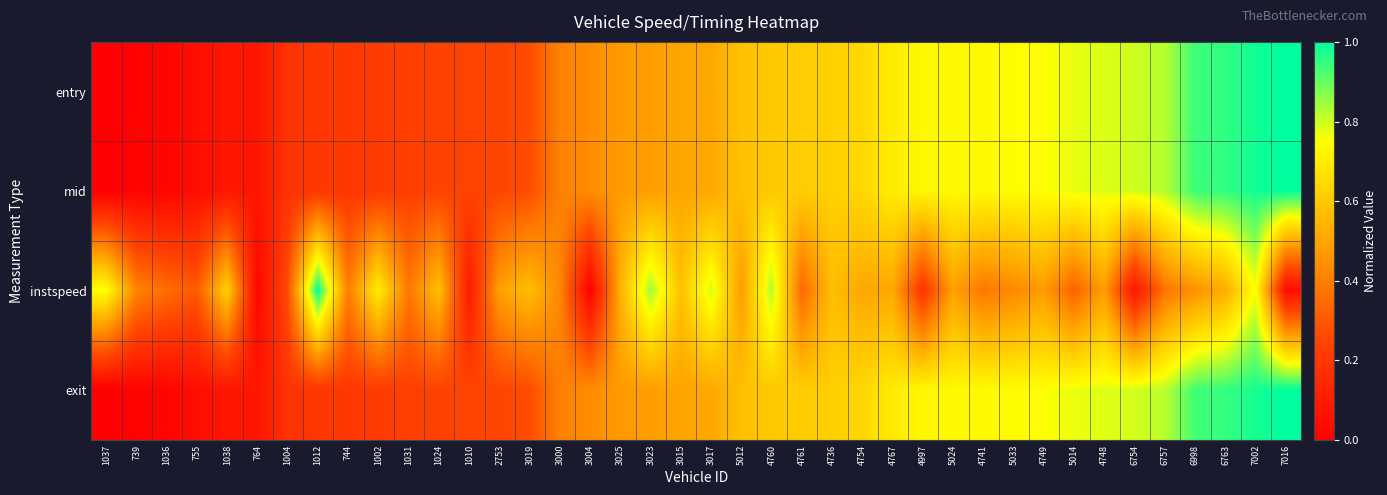

Rank the series at 3025 from lowest to highest value.

exit, mid, entry, instspeed